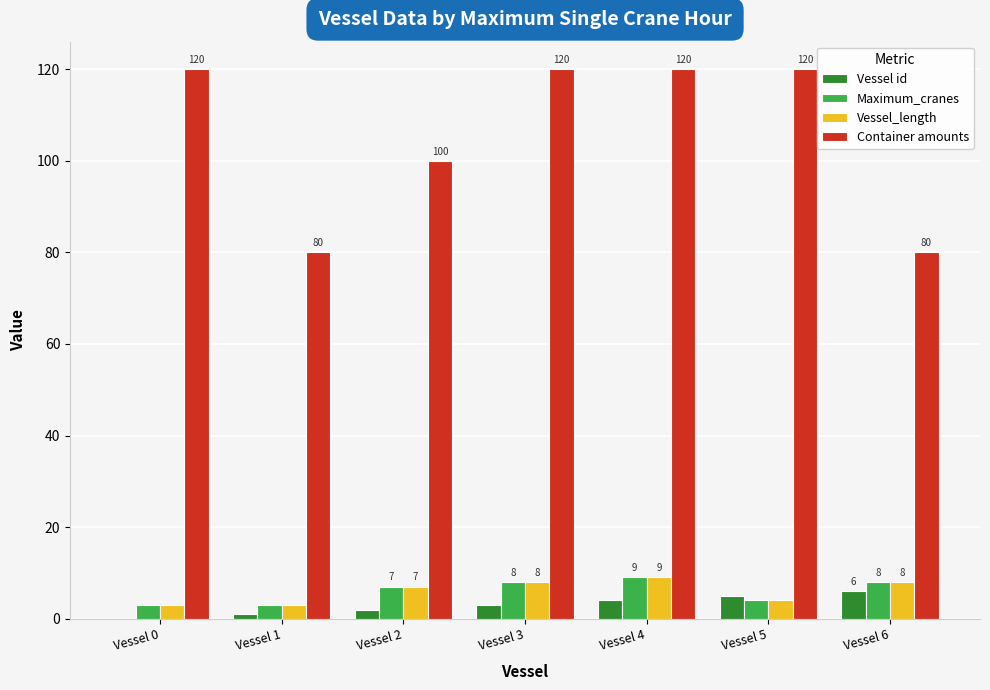

How many groups of bars are there?

7